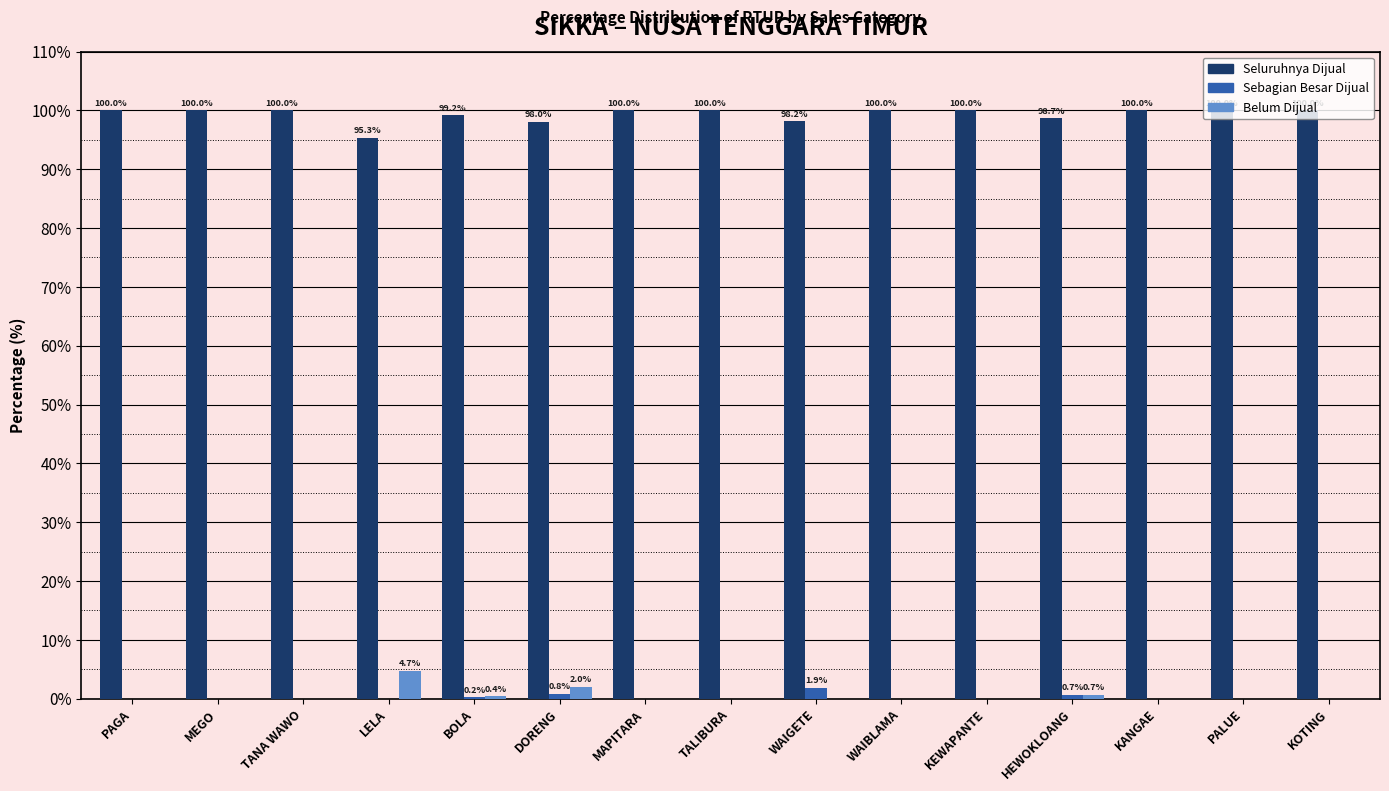

What is the maximum value shown in the chart?

100.0